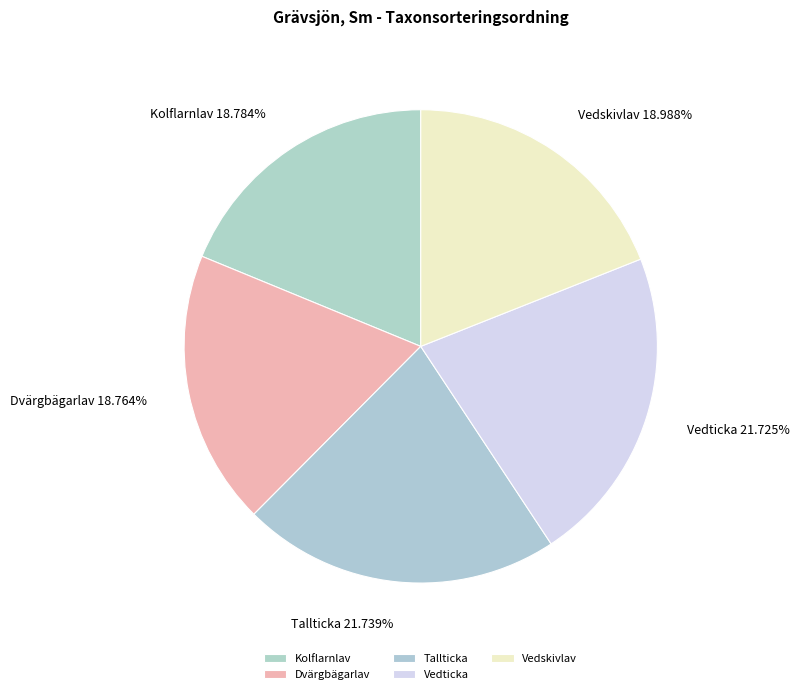

What percentage is the Tallticka slice, to the nearest percent?

22%